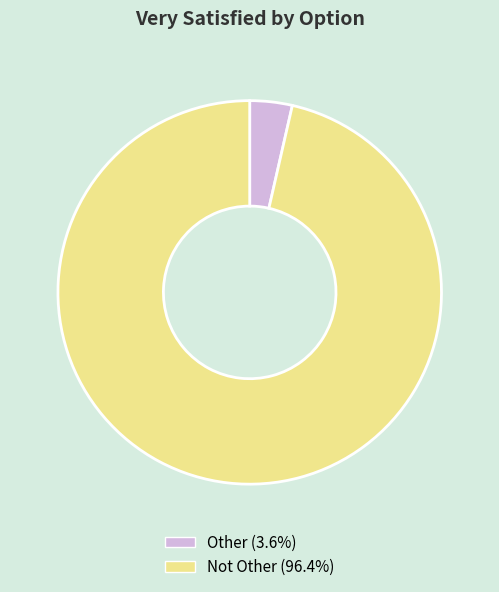

Which slice represents more than half of the pie?

Not Other